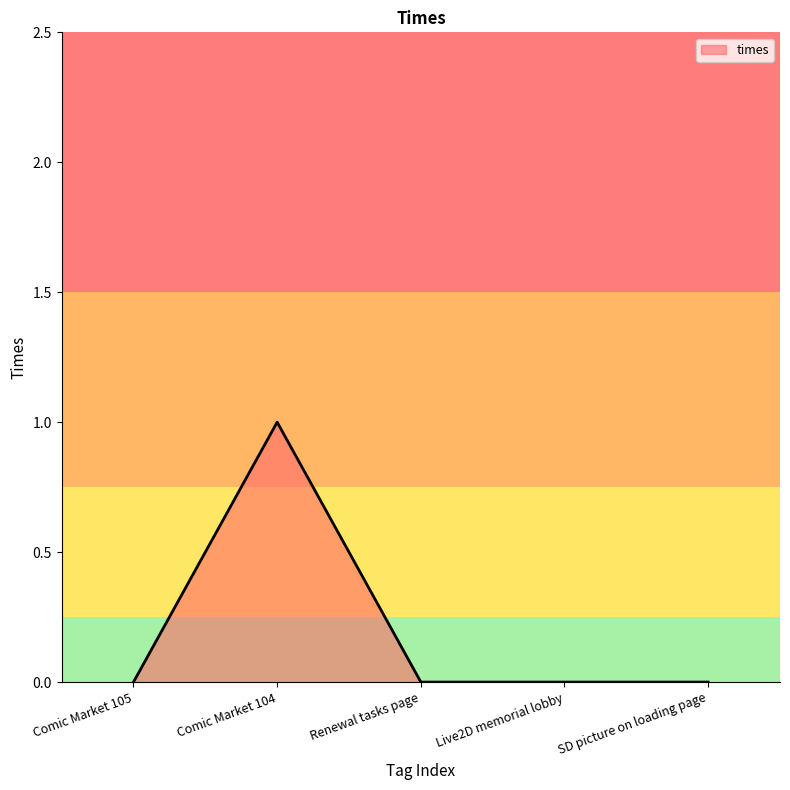

Is it true that the value at Renewal tasks page is 0?

True